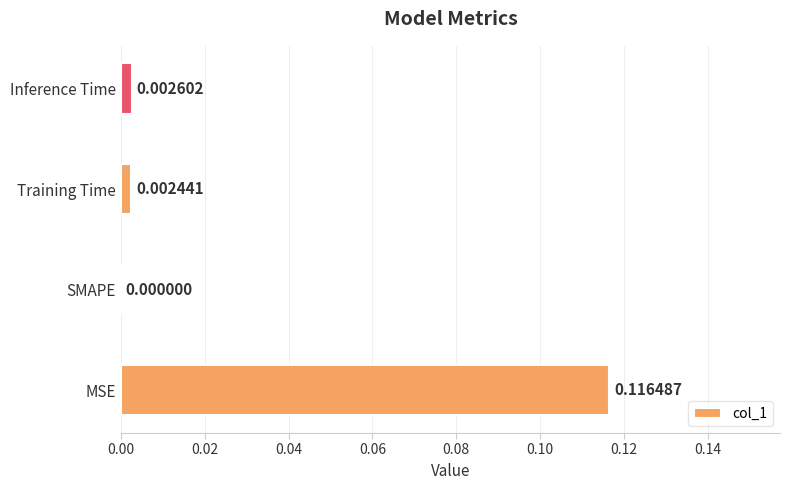

Does the chart contain stacked bars?

No